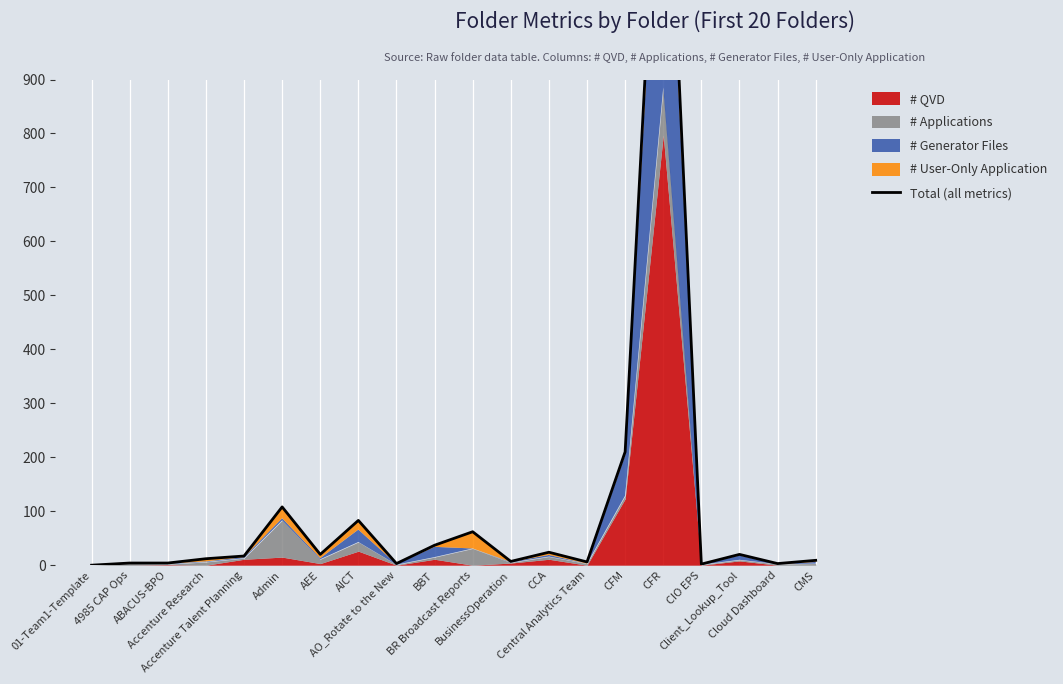

Reading left to right, extract all data points from this chart.

01-Team1-Template=0	4985 CAP Ops=4	ABACUS-BPO=4	Accenture Research=12	Accenture Talent Planning=17	Admin=108	AEE=20	AICT=83	AO_Rotate to the New=3	BBT=37	BR Broadcast Reports=62	BusinessOperation=7	CCA=24	Central Analytics Team=6	CFM=210	CFR=1541	CIO EPS=2	Client_Lookup_Tool=20	Cloud Dashboard=3	CMS=9